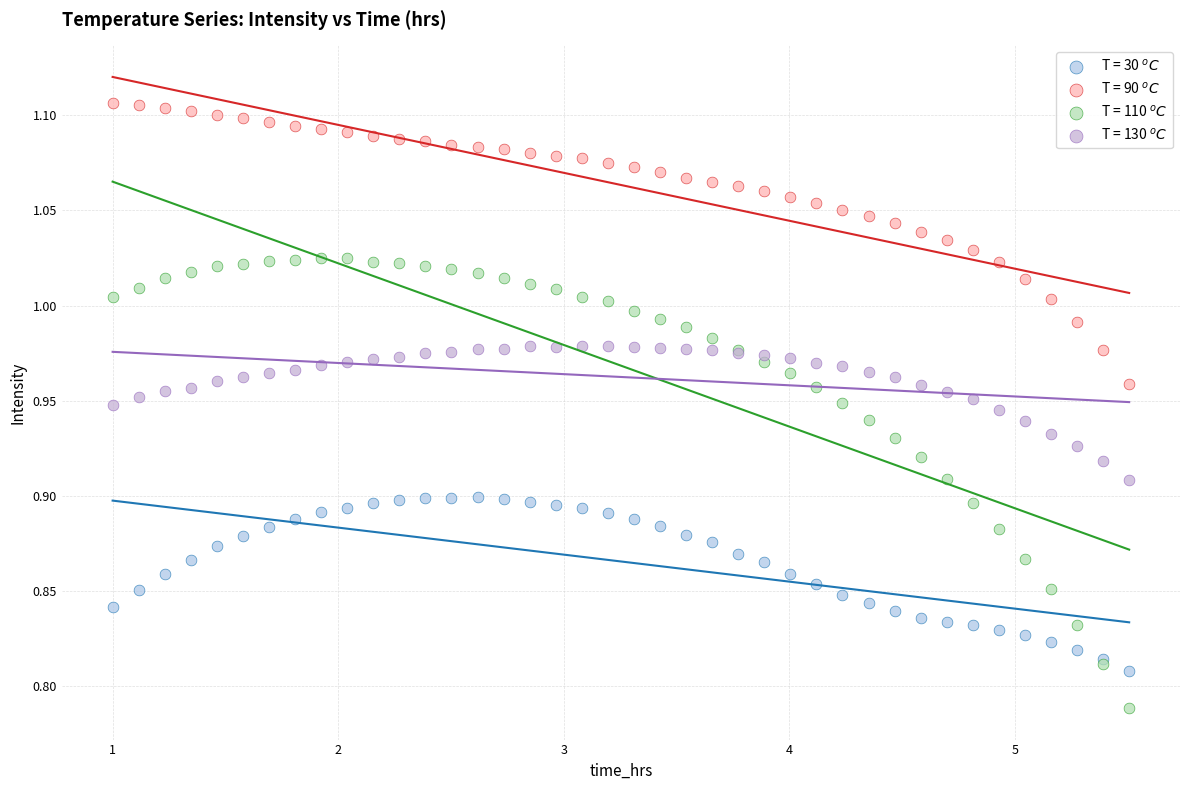

Which series has the widest spread of Y values?

T = 110 $^oC$